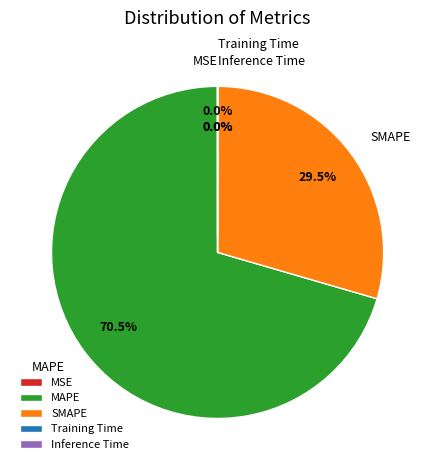

Combined, do MAPE and SMAPE account for over 50%?

Yes